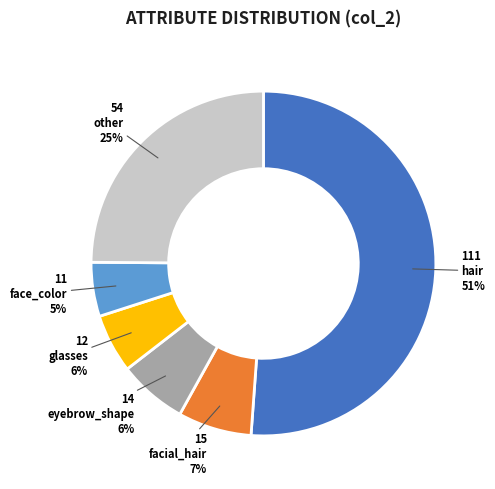

Does hair account for over 50% of the chart?

Yes